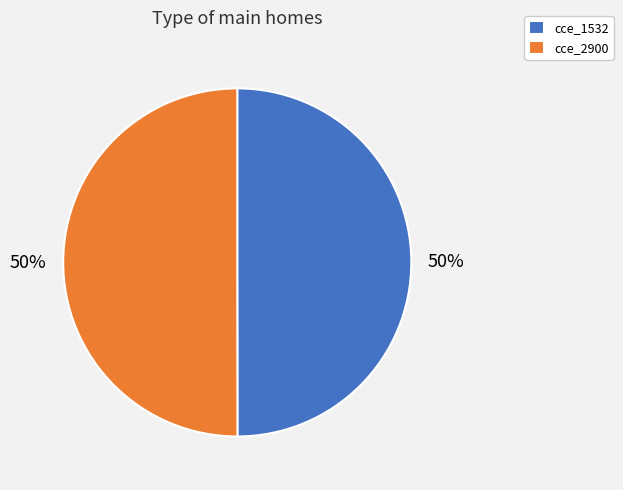

To the nearest percent, what is the average slice percentage?

50%